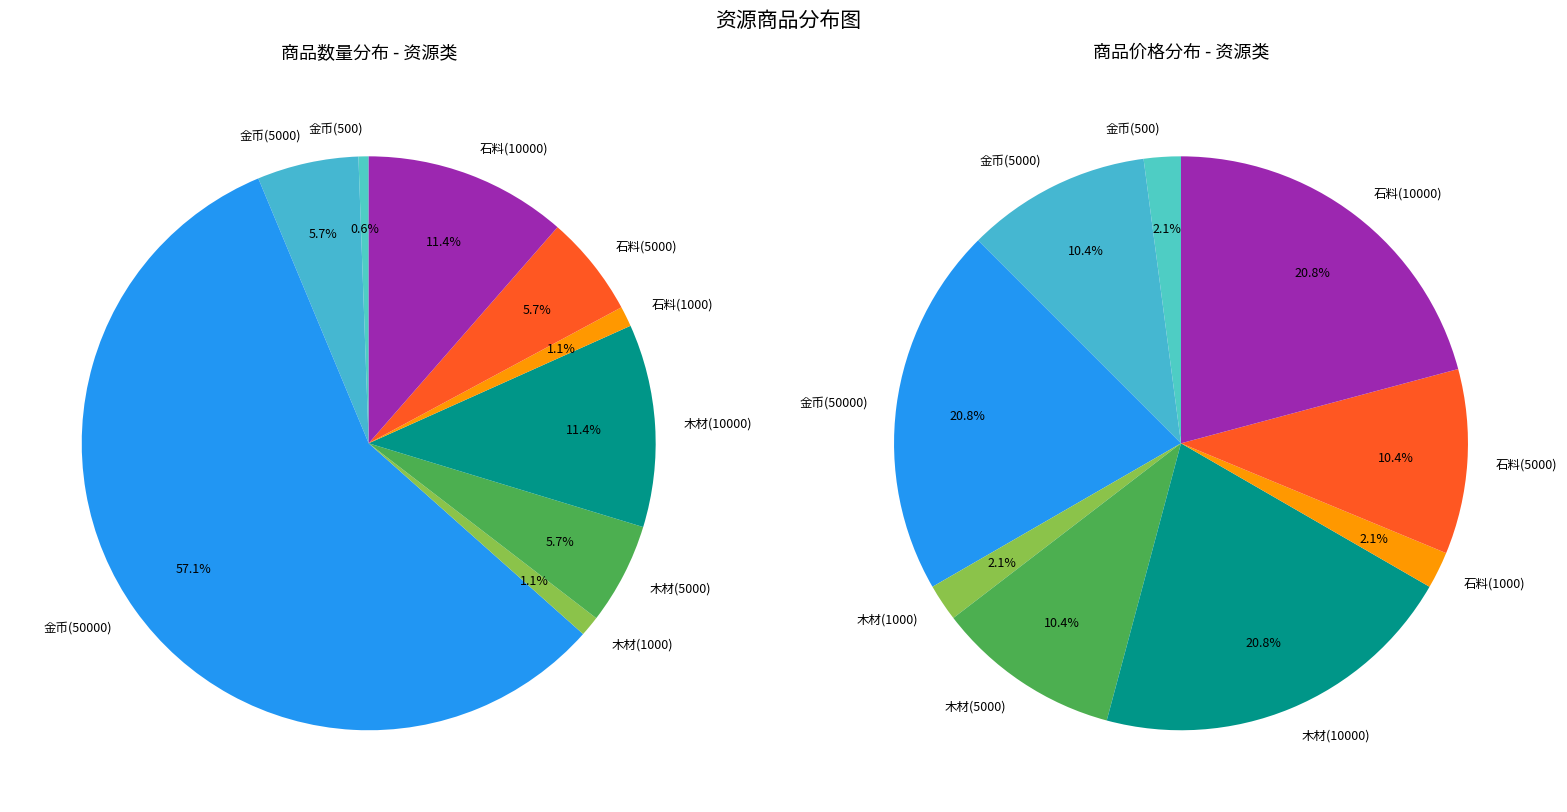

The 金币(5000) slice represents 1% of the pie. True or false?

False